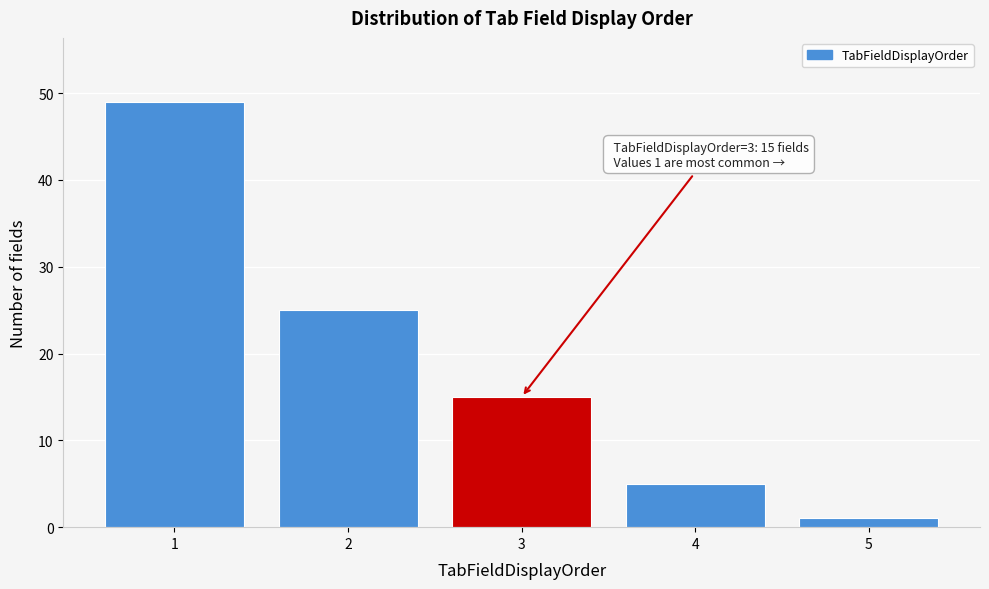

Which range on the x-axis has the tallest bar?

0.5 to 1.5